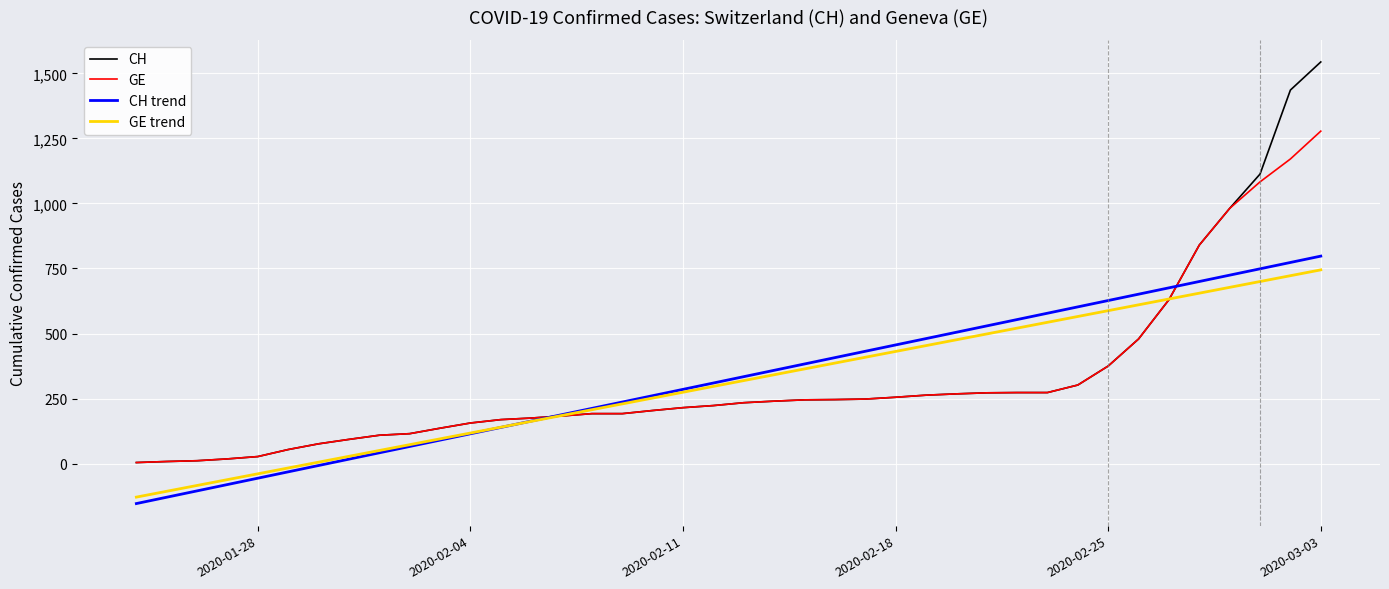

Which series has the largest range (max minus min)?

CH